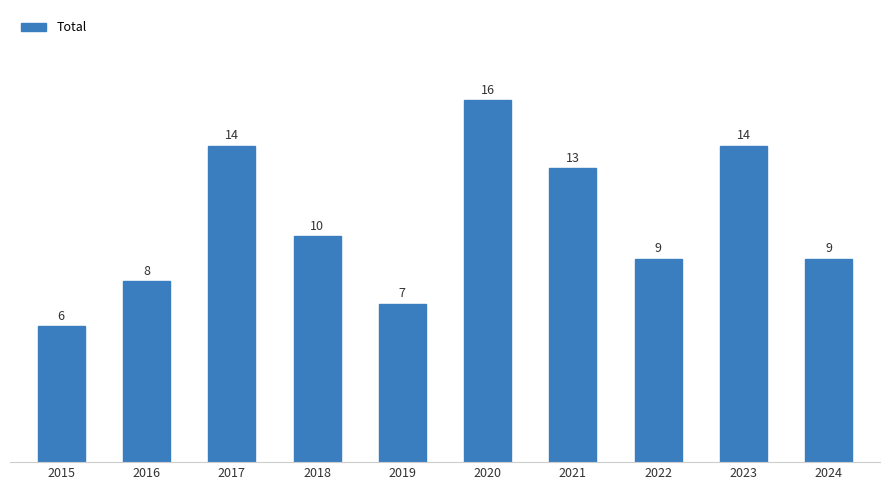

How many values are below 10?

5